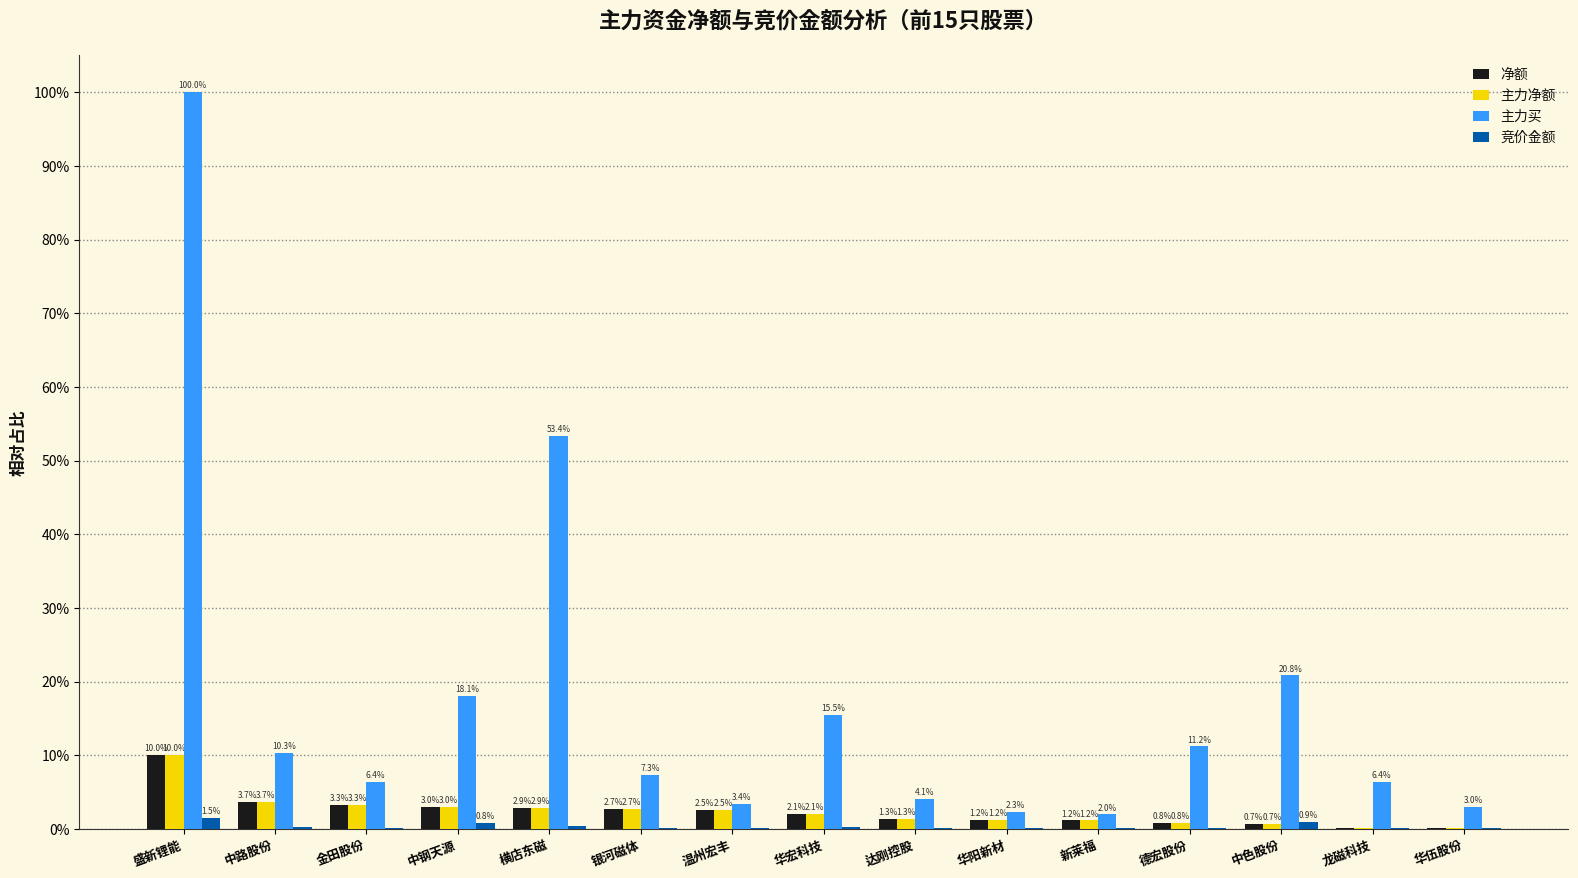

Which series changed the most between 盛新锂能 and 德宏股份?

主力买